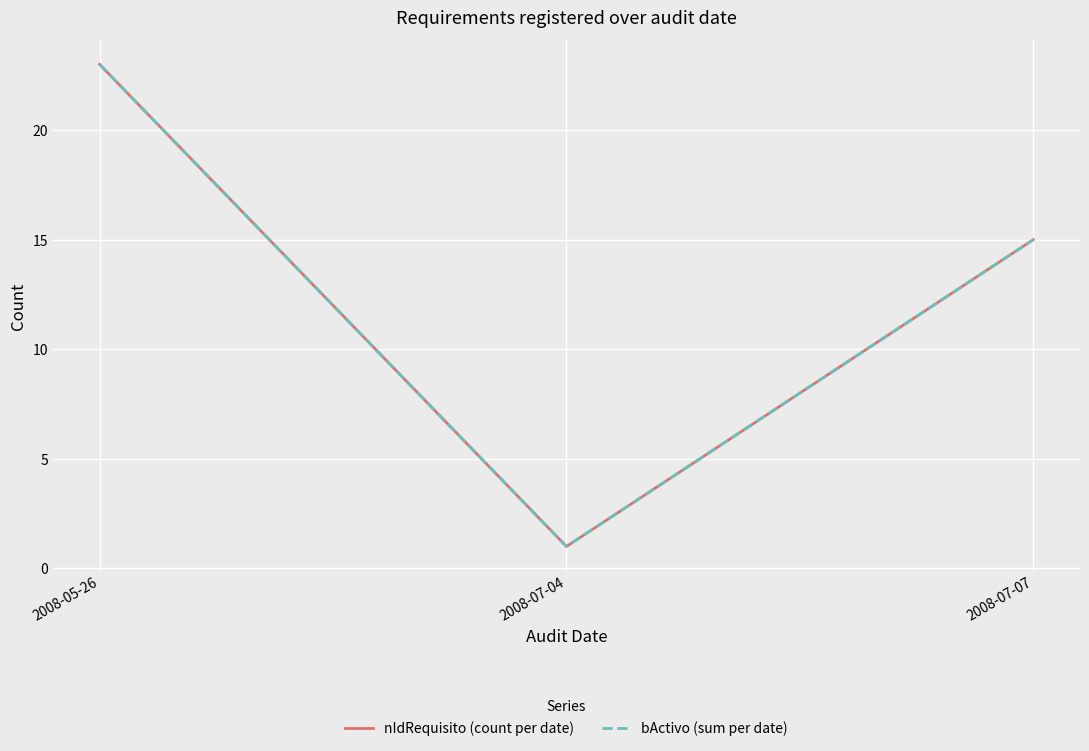

Which series has the widest spread of values?

nIdRequisito (count per date)